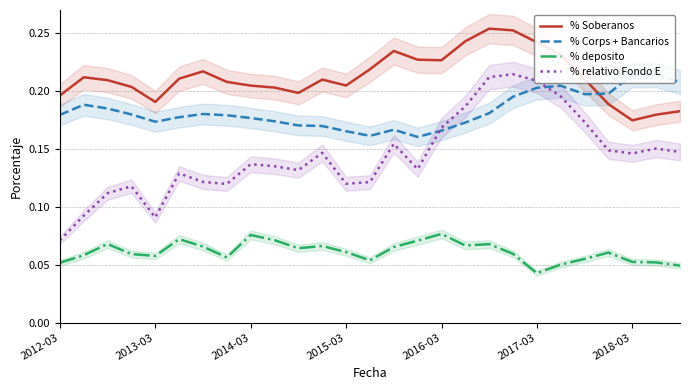

Where is the first local minimum for % relativo Fondo E?

2013-03